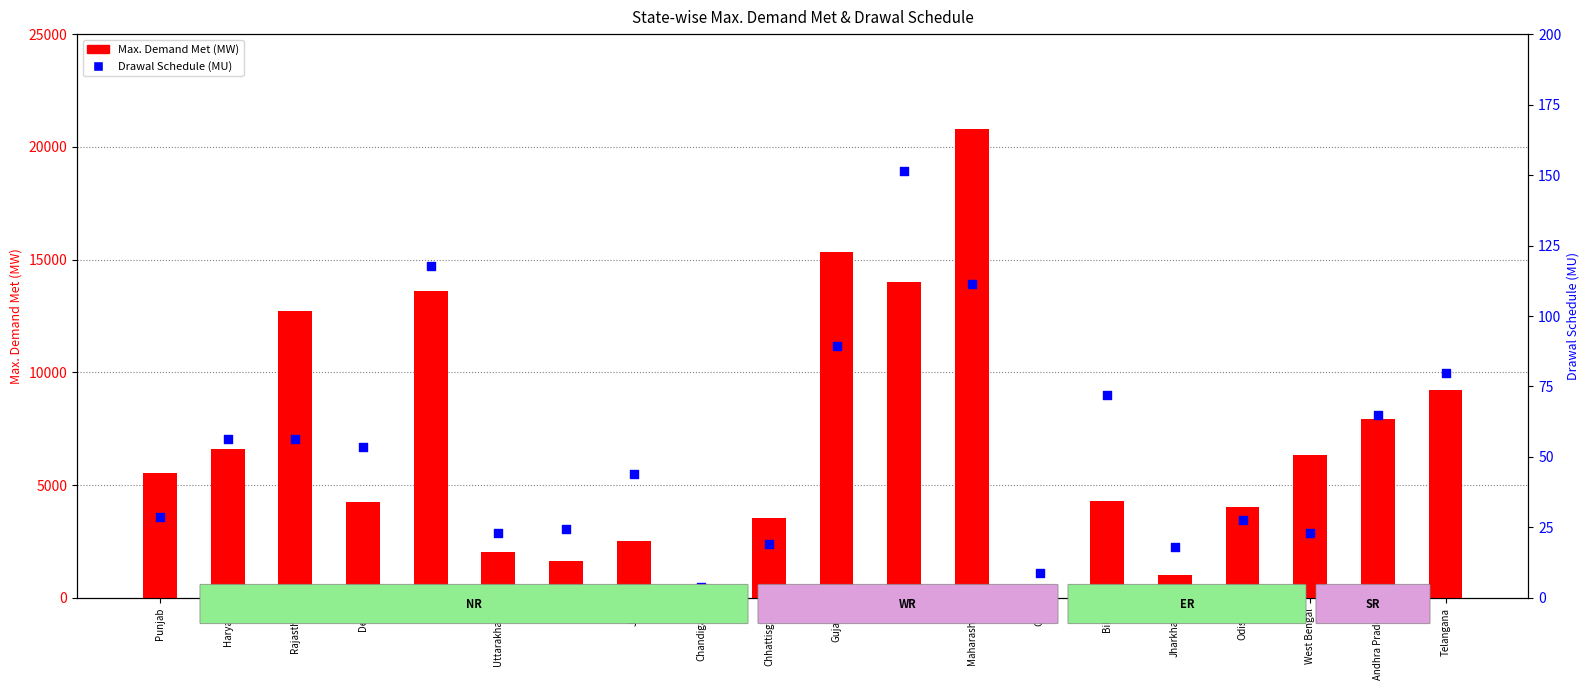

Which series reaches the minimum Y coordinate?

Drawal Schedule (MU)